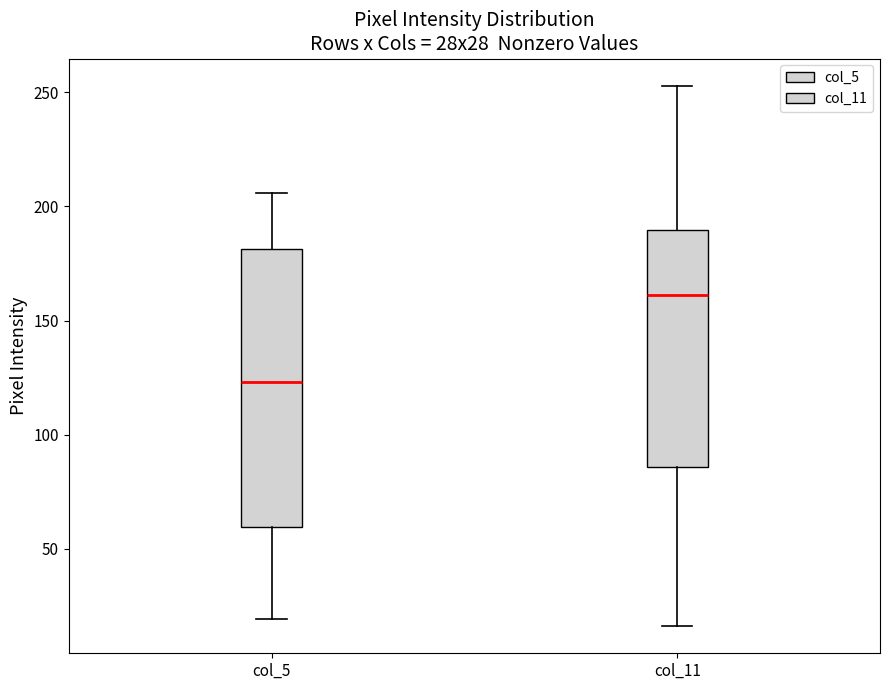

Which box has the highest median line?

col_11